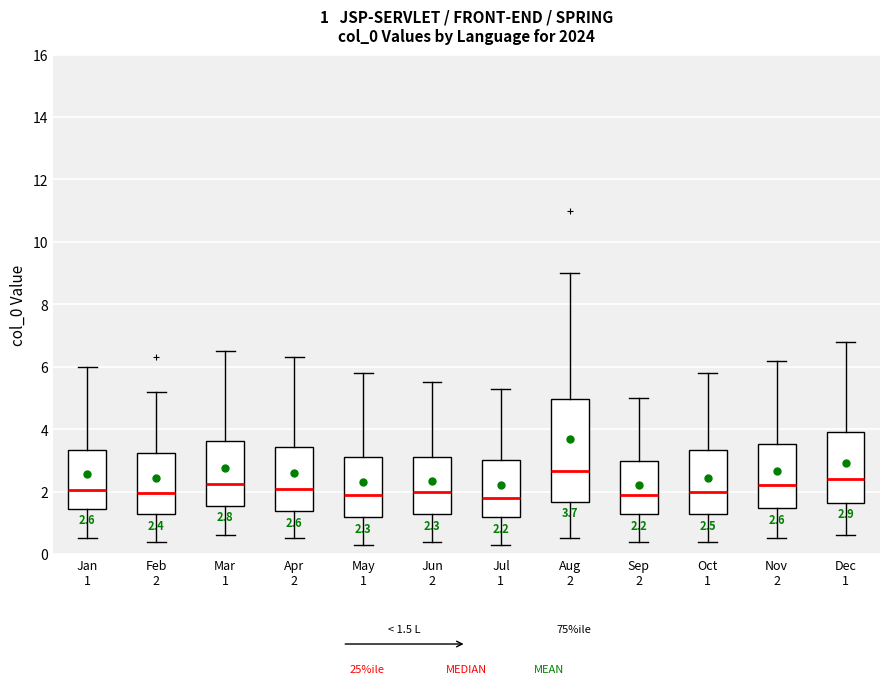

Comparing the boxes themselves (not the whiskers), which one is the tallest?

Aug 2